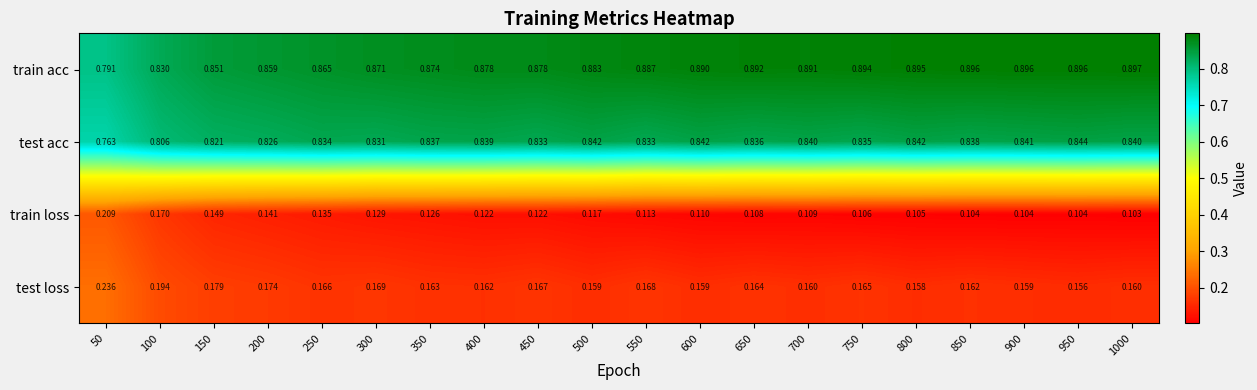

List the series in order of their peak value, lowest first.

train loss, test loss, test acc, train acc